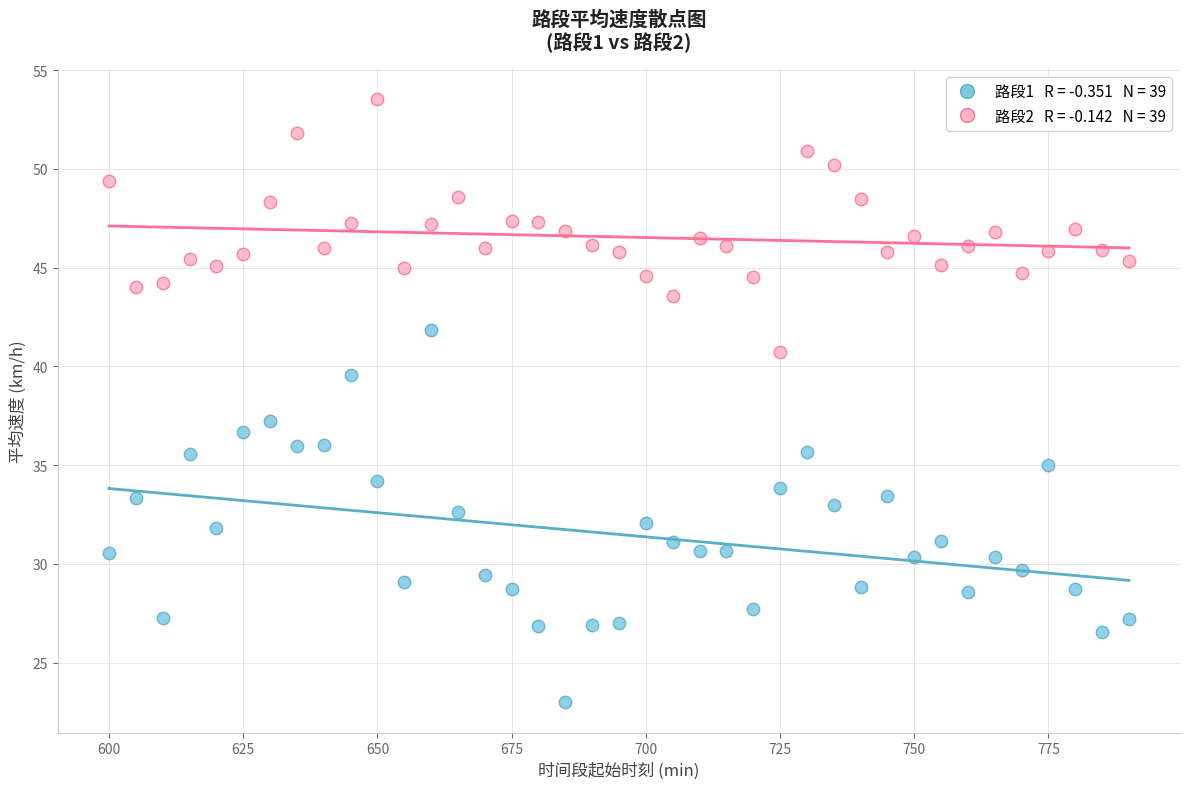

Across all series, what Y value is closest to 38?

37.2